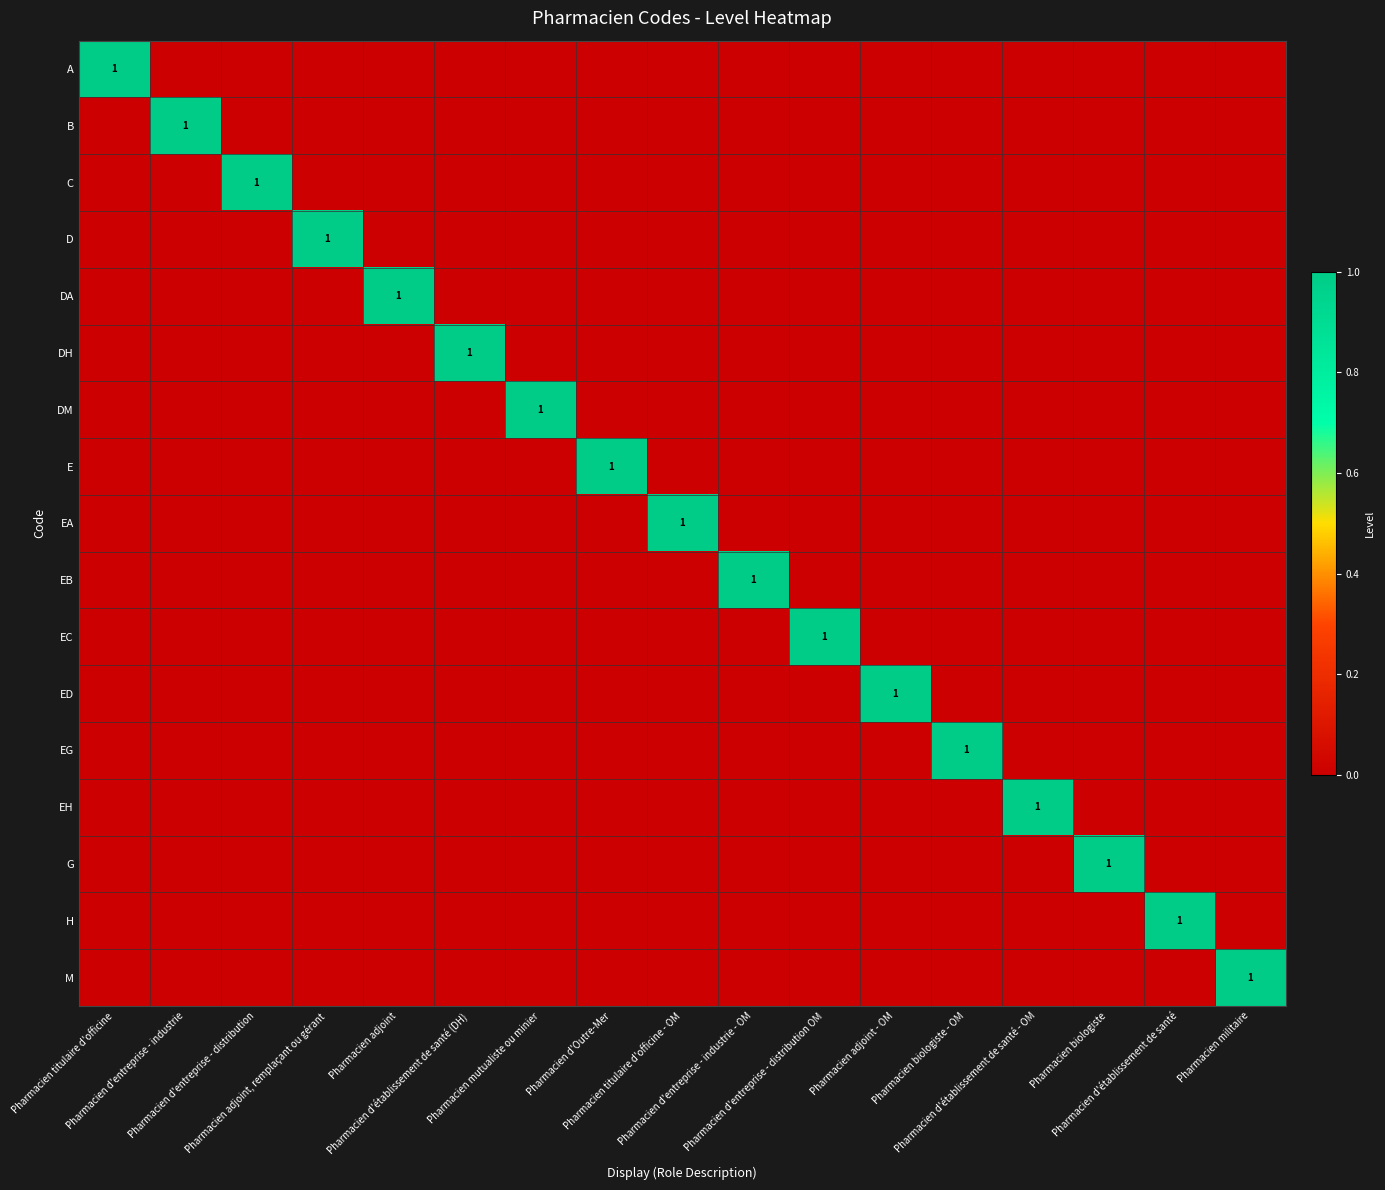

How many values in the EB series exceed 0?

1